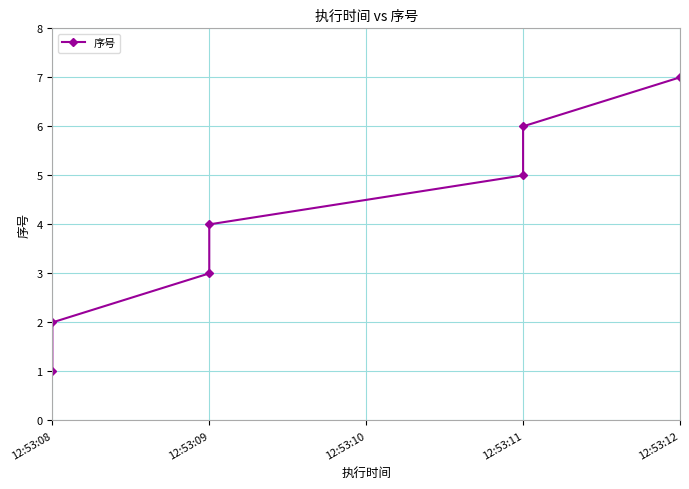

Is it true that the value at 12:53:09 is 6?

False